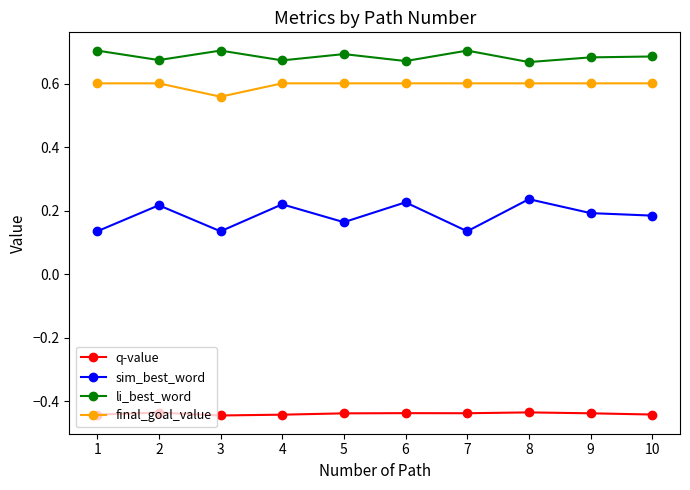

How many series are shown in this chart?

4